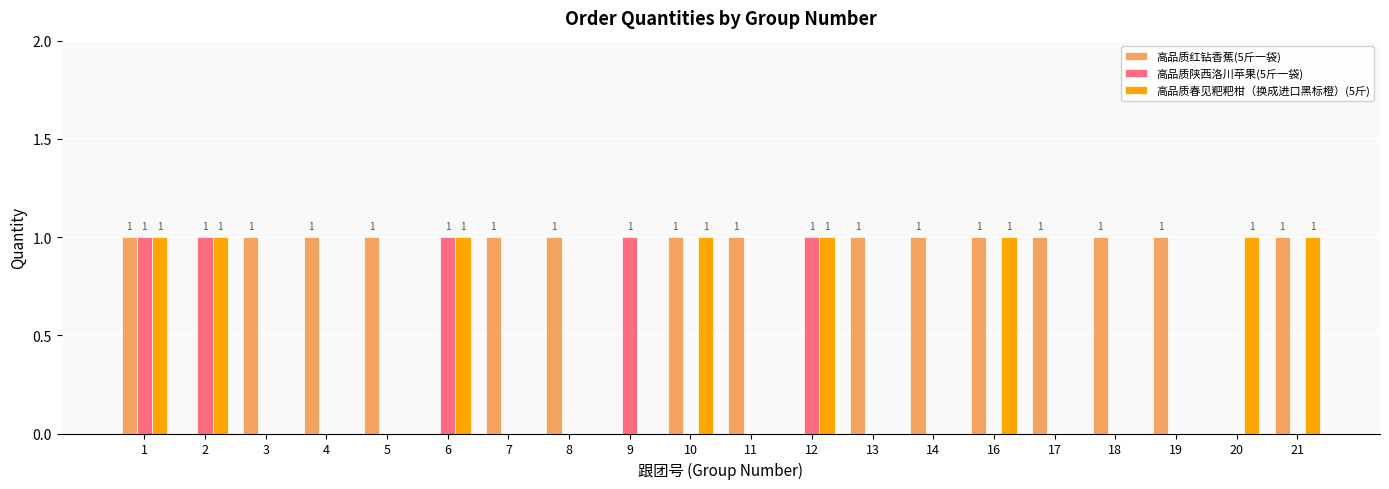

Is it true that 高品质红钻香蕉(5斤一袋) equals 1 at 1?

True